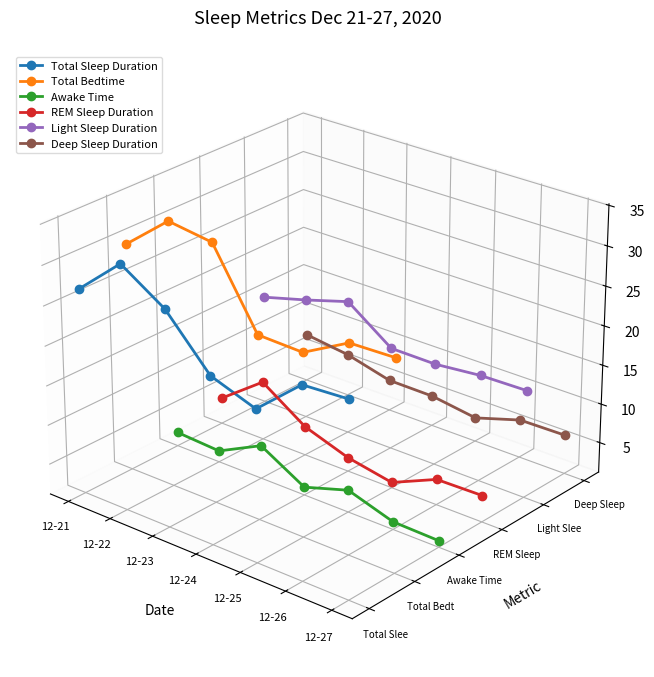

How many lines are shown in the chart?

6